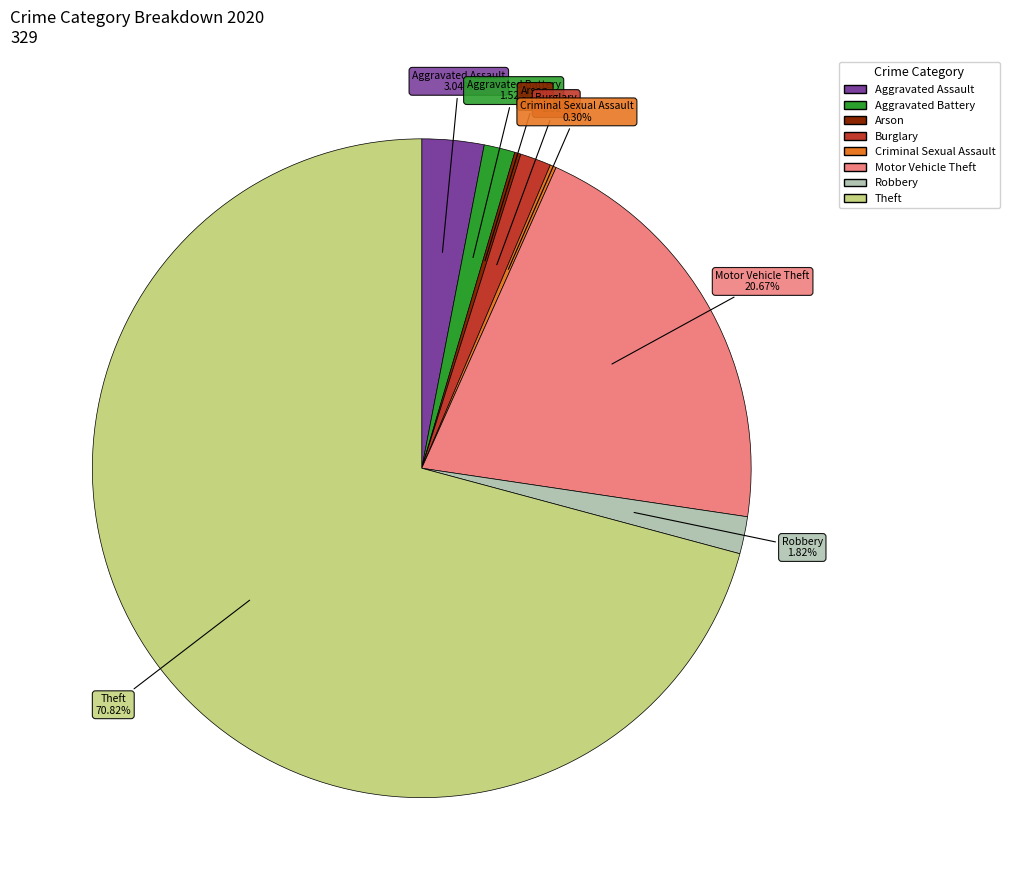

To the nearest percent, what portion does Burglary represent?

2%